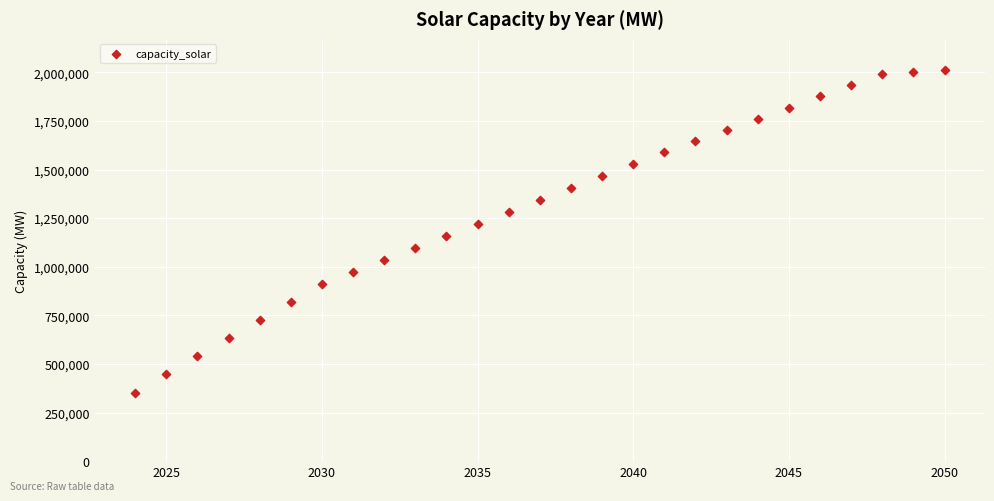

What is the range of X values (max minus min)?

26.0